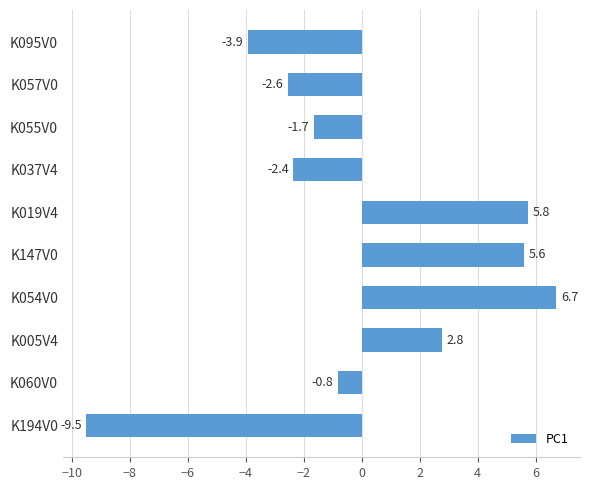

Rank the categories by value from highest to lowest.

K054V0, K019V4, K147V0, K005V4, K060V0, K055V0, K037V4, K057V0, K095V0, K194V0